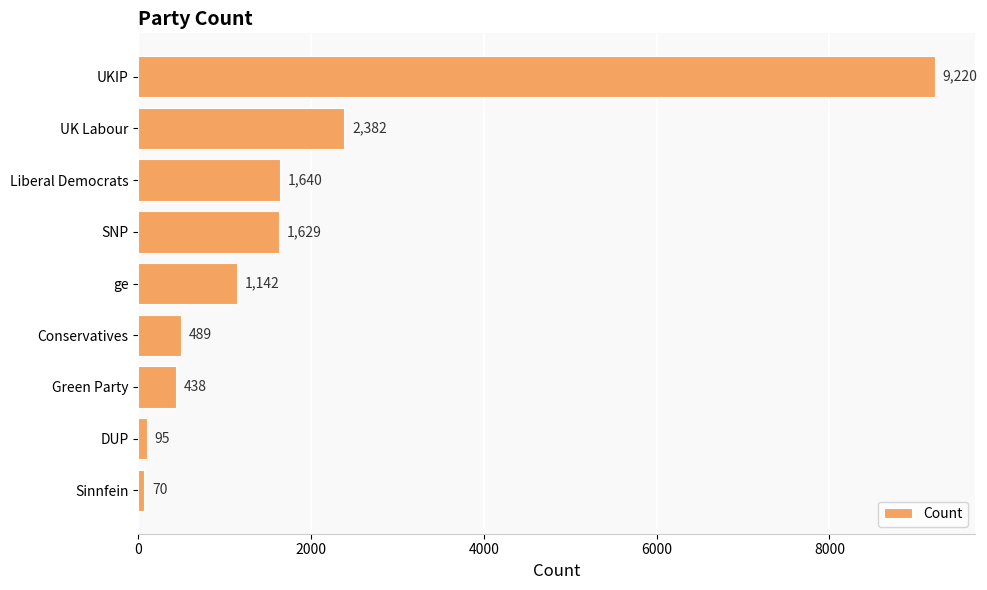

What position from the top is SNP?

4